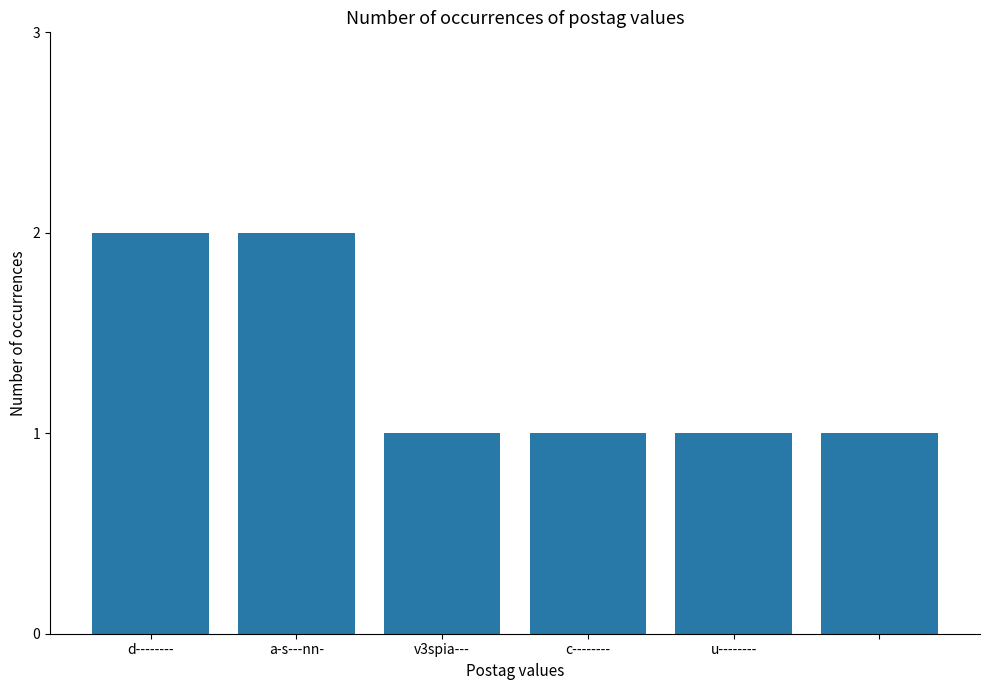

Are the bars horizontal?

No